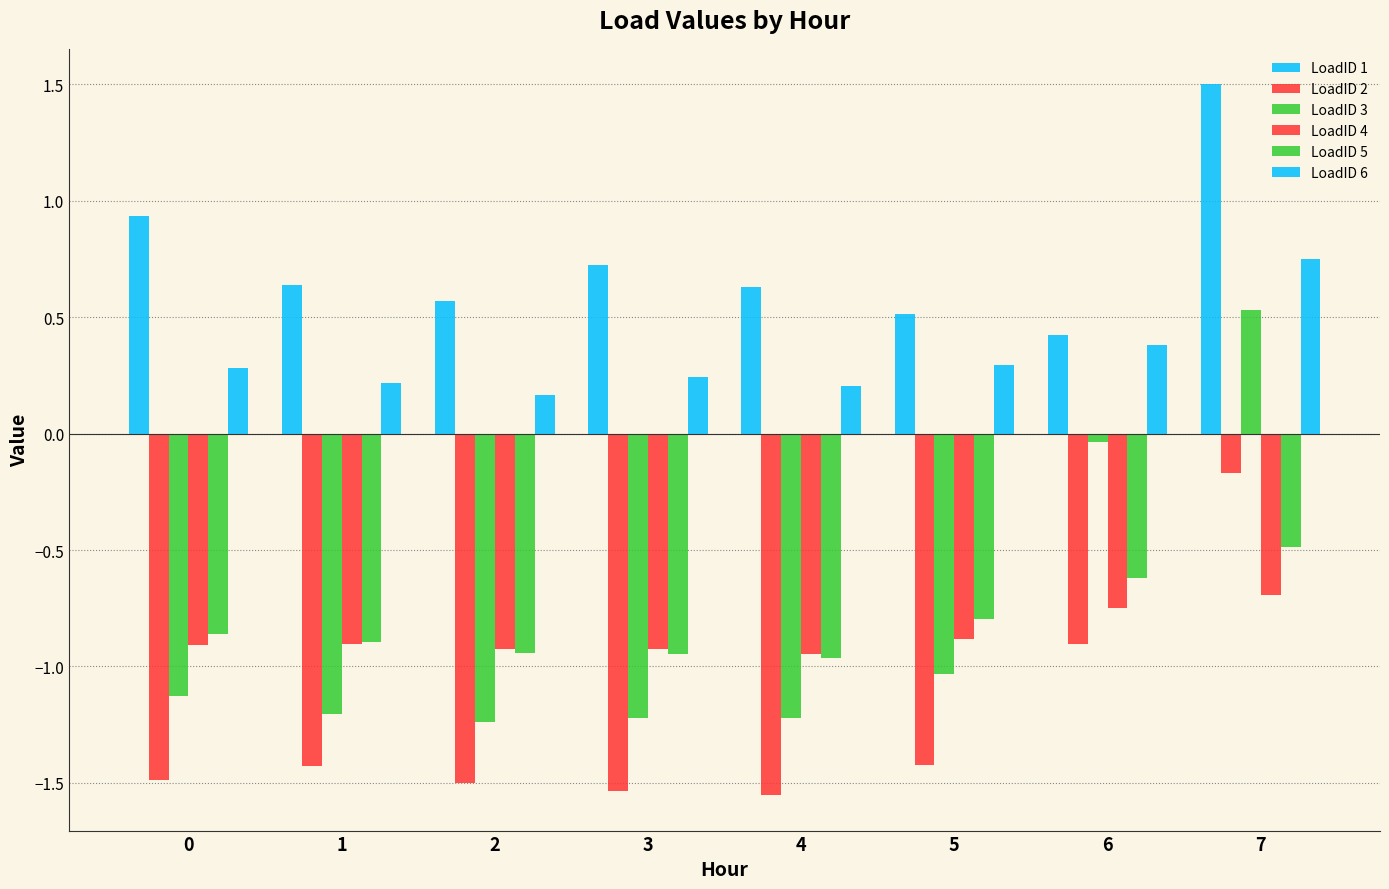

How many bars are there in each group?

6